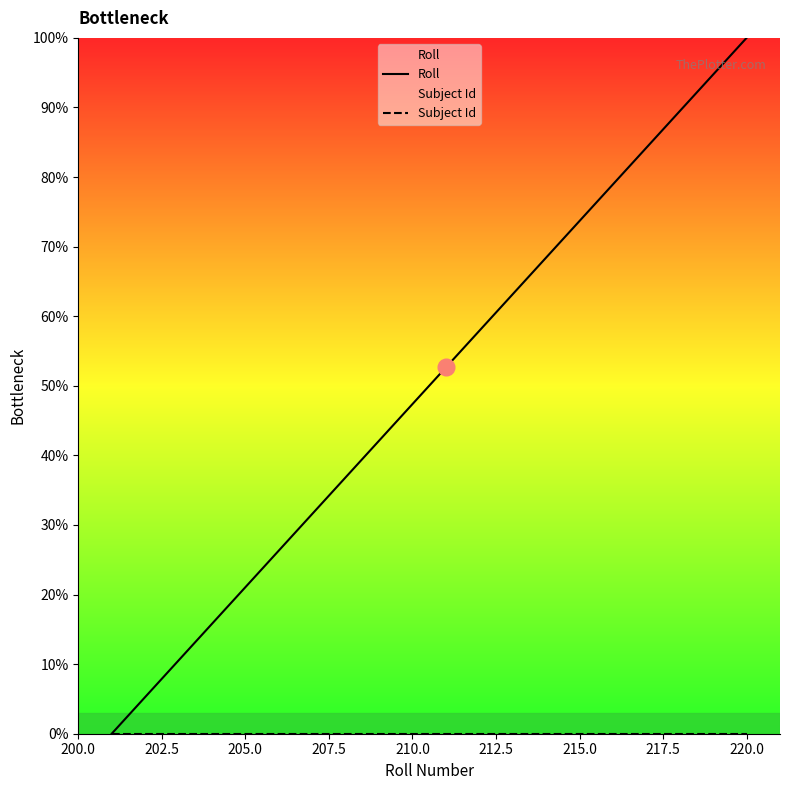

Which series has the largest range (max minus min)?

Roll